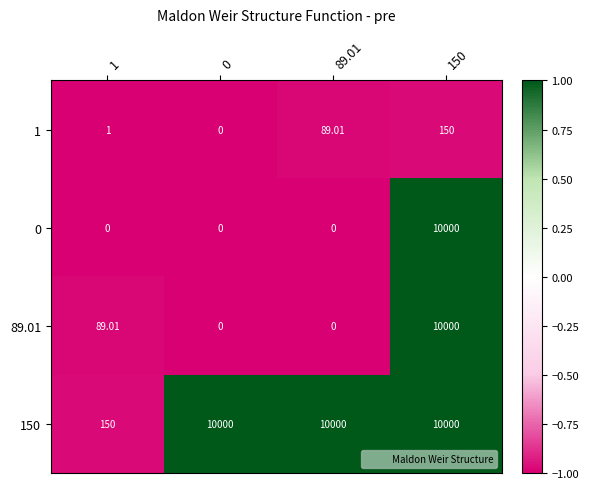

What is the total value across all series at 1?

240.0